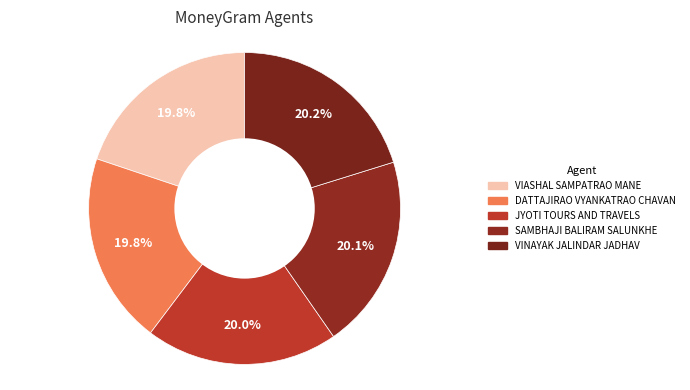

What percentage do SAMBHAJI BALIRAM SALUNKHE and JYOTI TOURS AND TRAVELS together represent?

40.1%